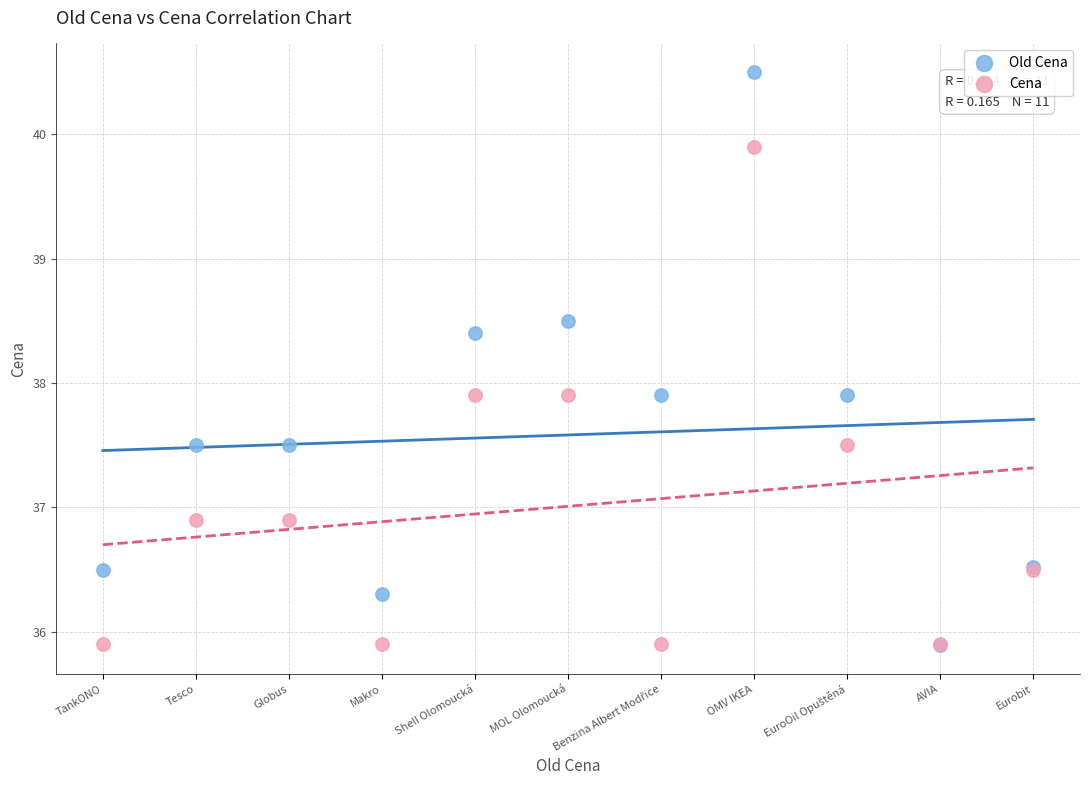

Which series has the largest Y range (max minus min)?

Old Cena